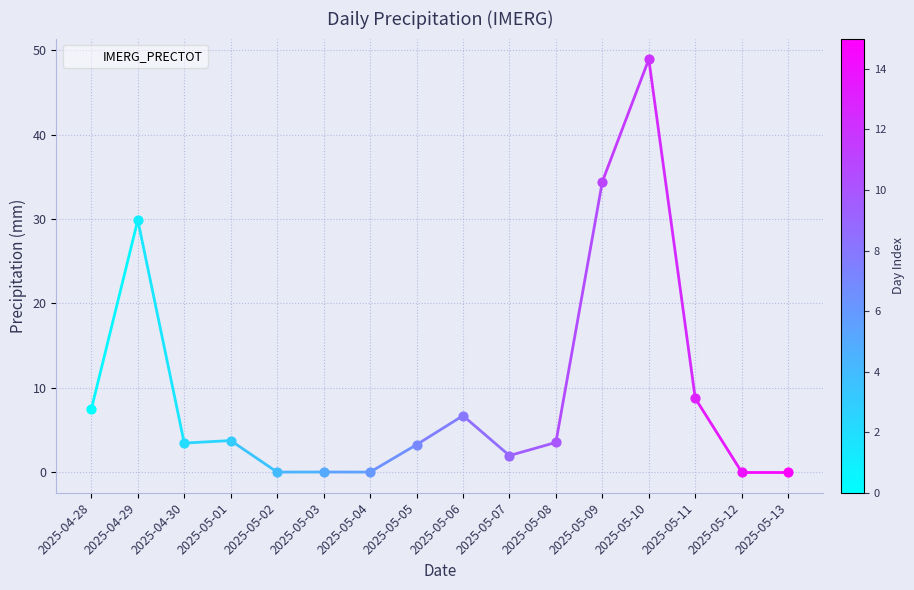

Approximately how many times larger is the value at 2025-05-09 compared to 2025-05-07?

17.6